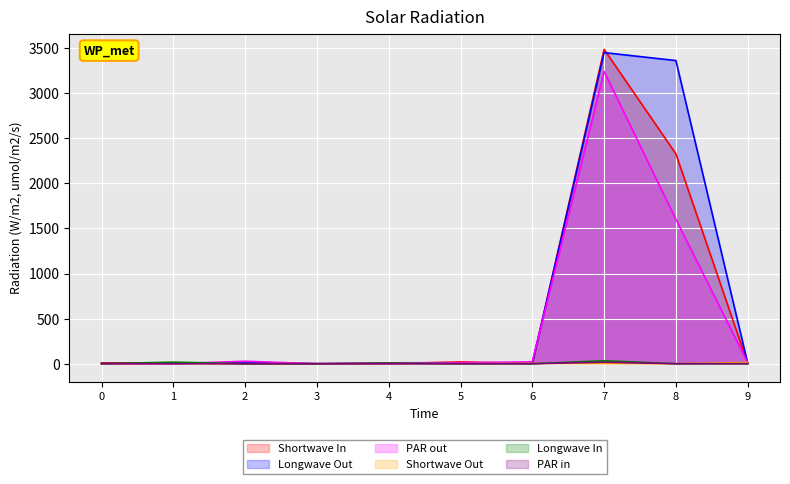

True or false: col_1 and col_4 intersect in this chart.

True